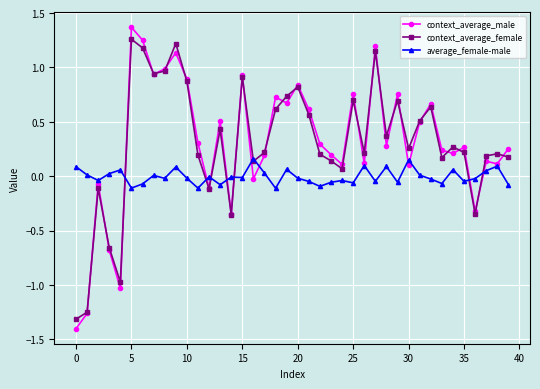

True or false: context_average_female has more than 0 interior local peaks.

True